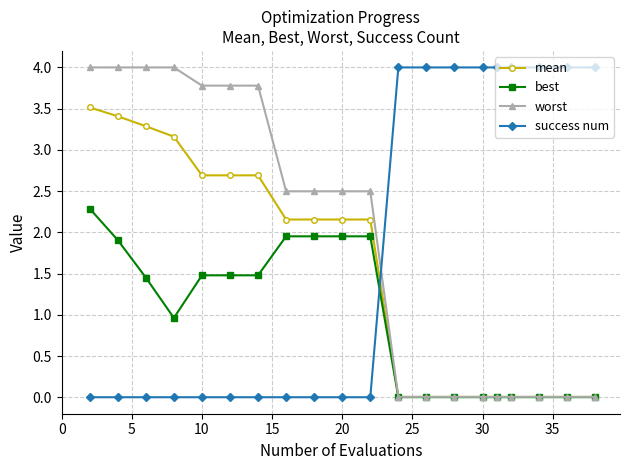

What is the greatest value displayed?

4.0